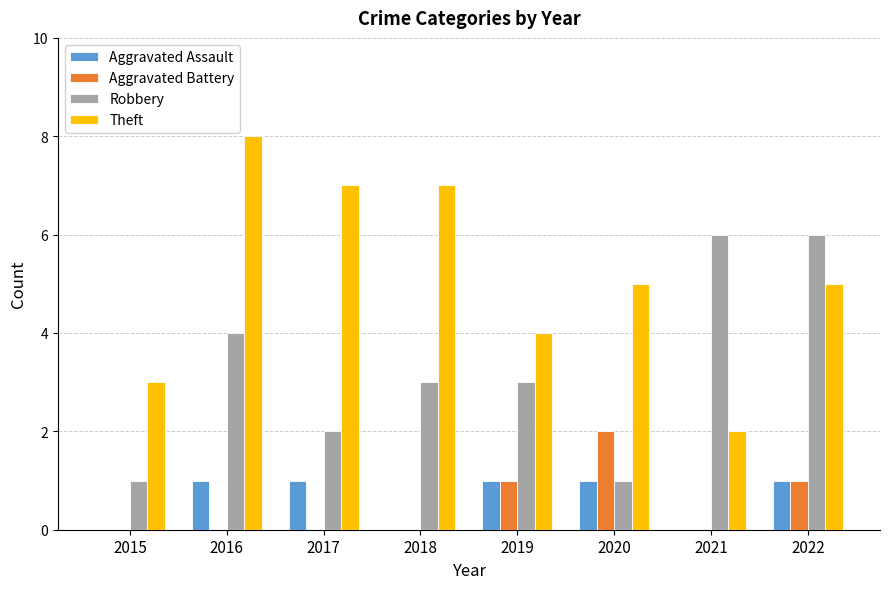

What is the sum of all Aggravated Assault values?

5